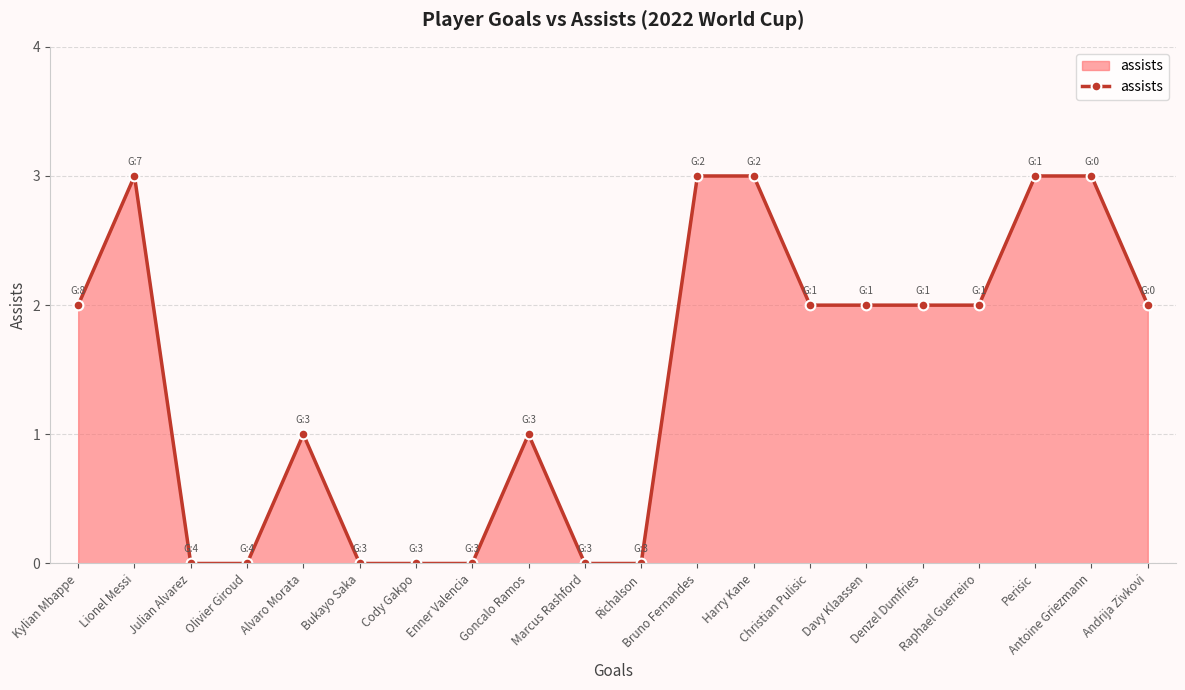

The value at Cody Gakpo is 2. True or false?

False